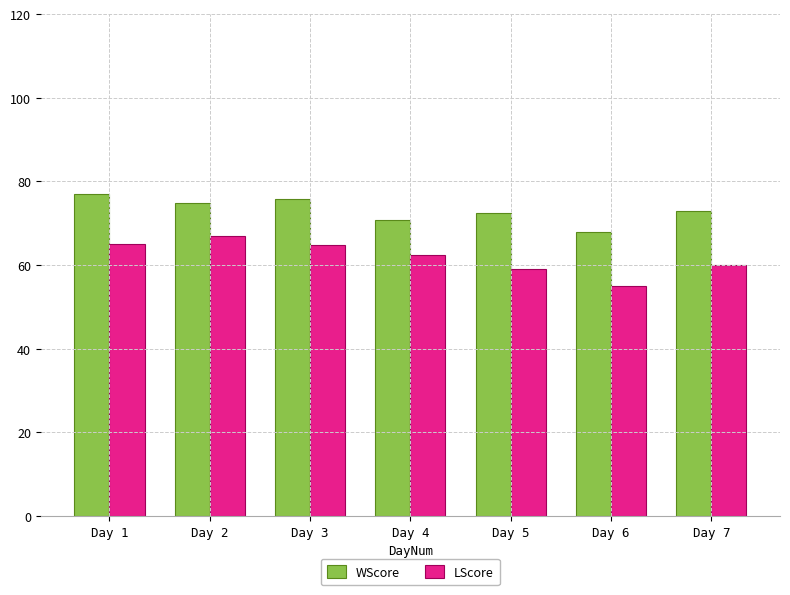

Which category has the highest value across all series?

Day 1